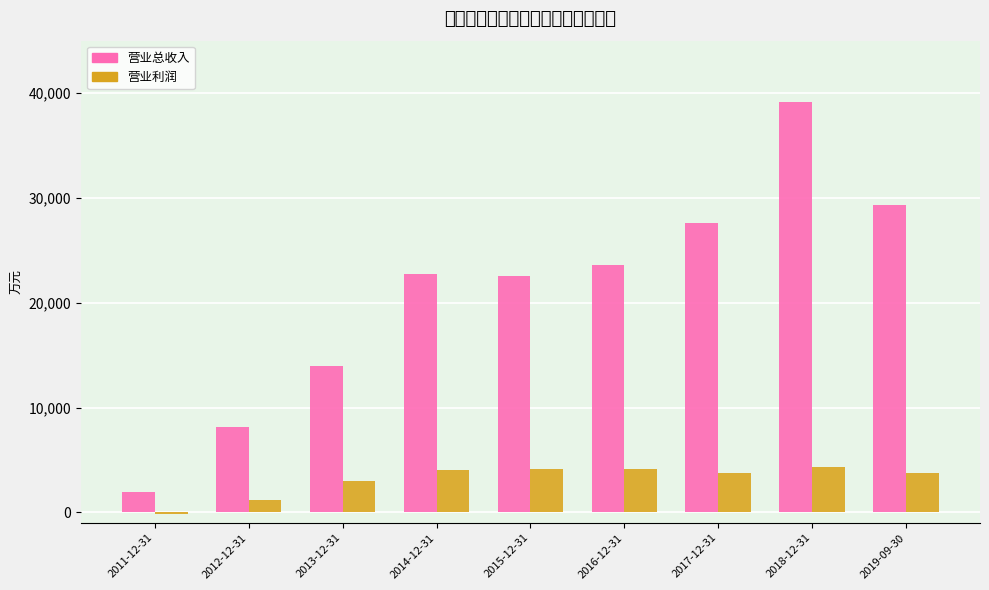

What are all the series names shown in the legend?

营业总收入, 营业利润